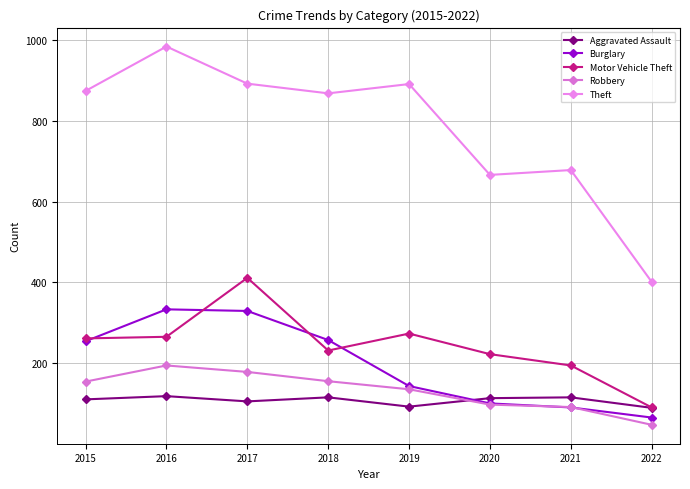

Which series has the largest range (max minus min)?

Theft